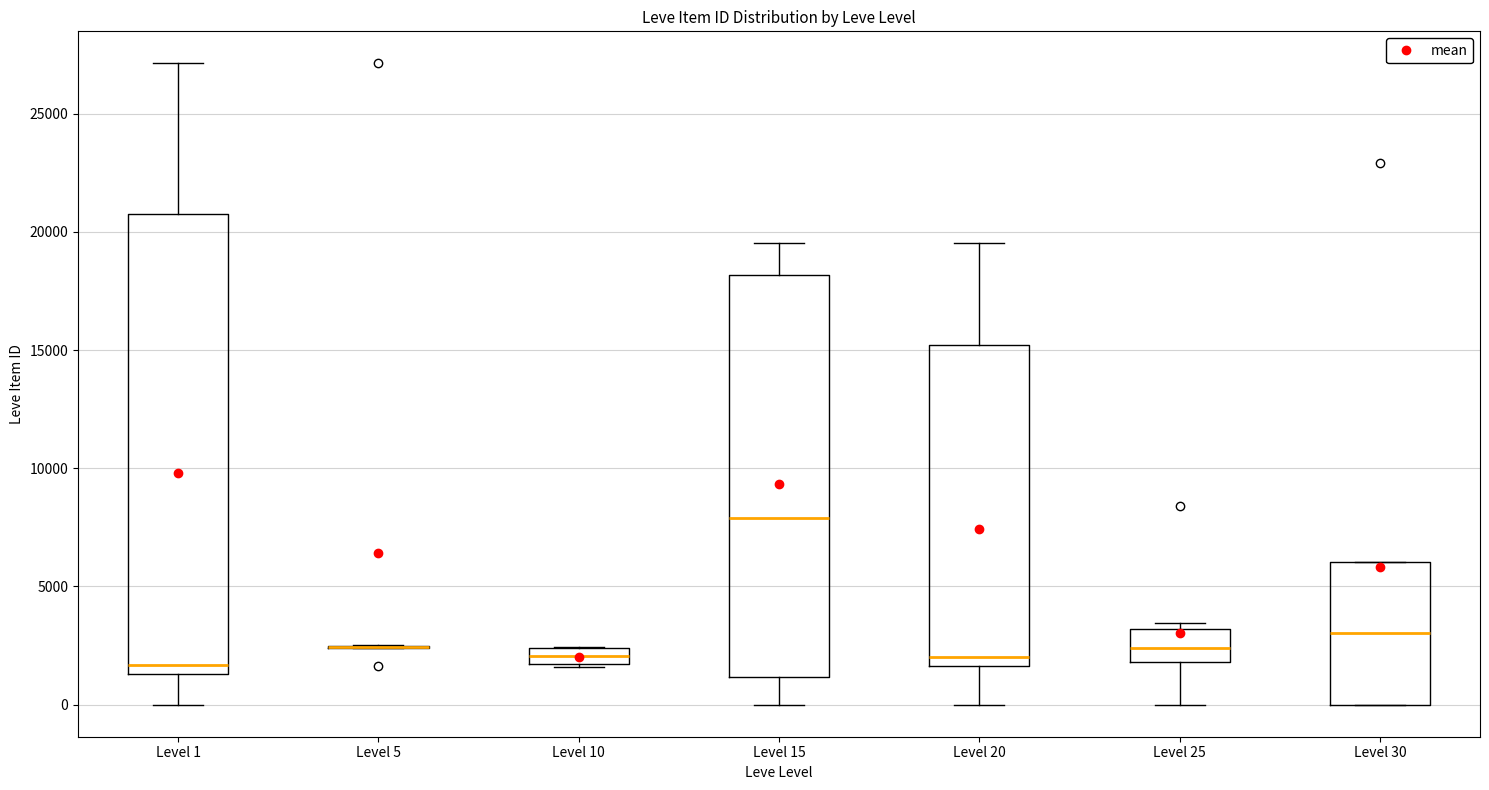

Comparing the boxes themselves (not the whiskers), which one is the tallest?

Level 1